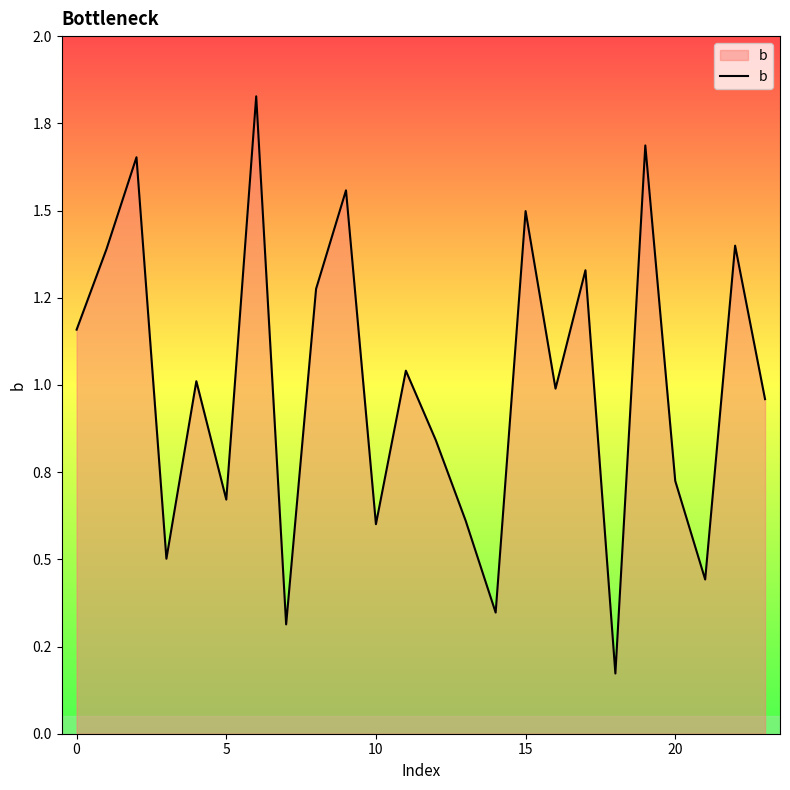

Does the chart display data point markers on the line(s)?

No